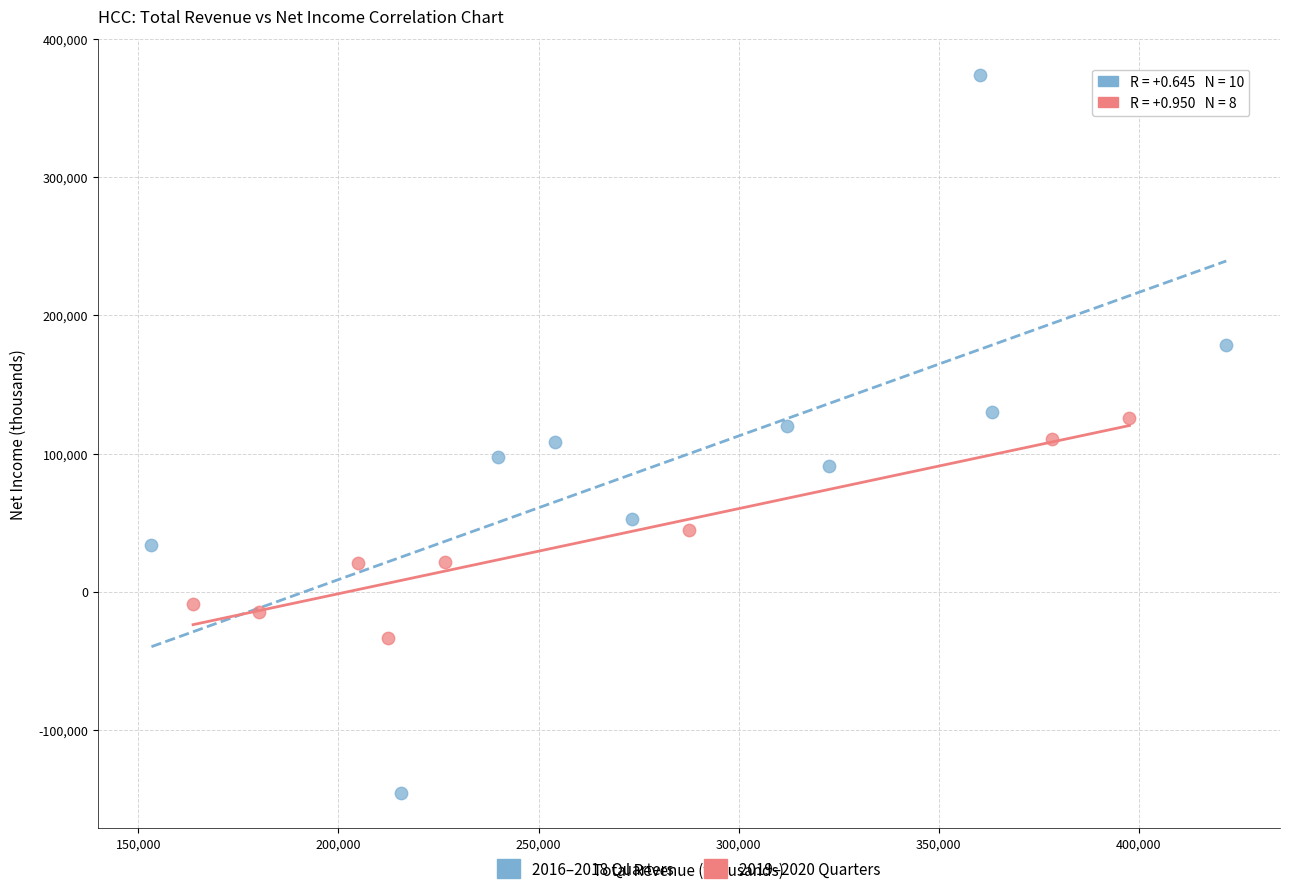

Which series reaches the minimum Y coordinate?

2016–2018 Quarters